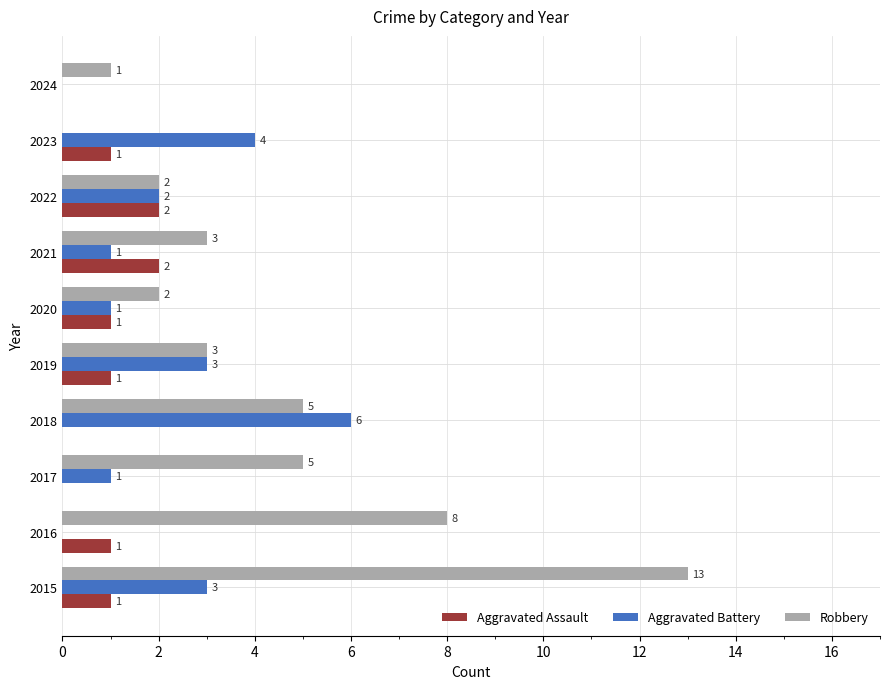

Which series changed the most between 2019 and 2024?

Aggravated Battery